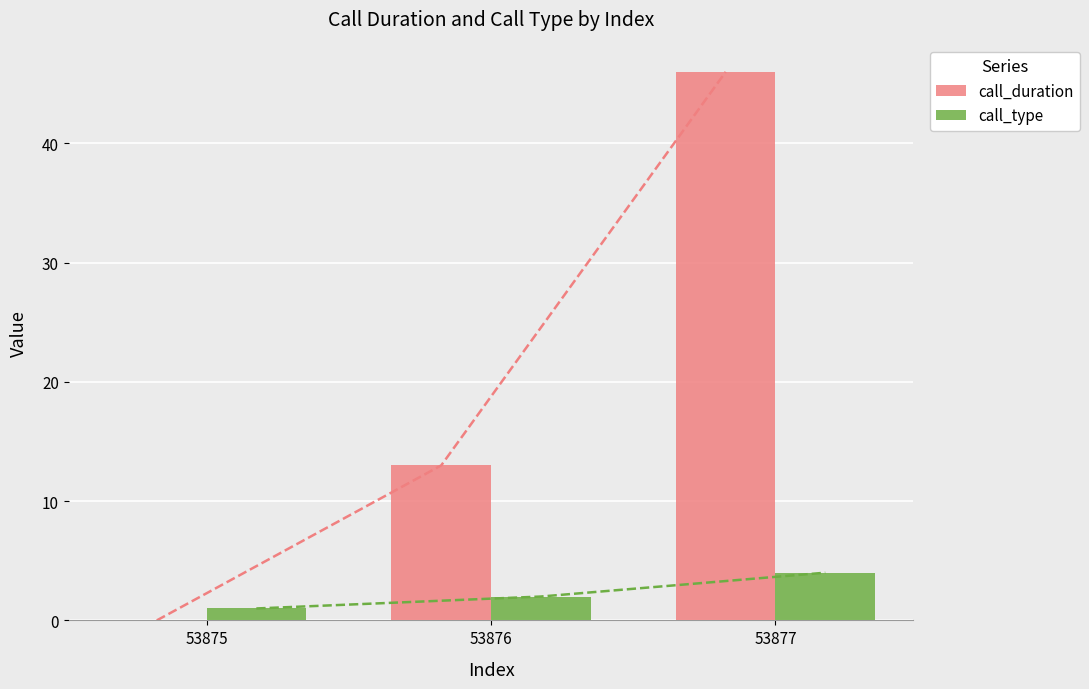

At which category does the chart reach its minimum across all series?

53875